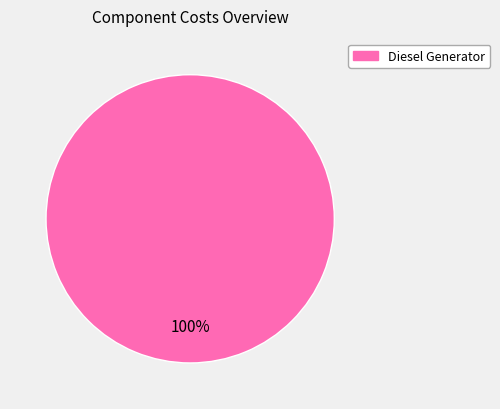

Is there any slice that represents more than half of the pie?

Yes